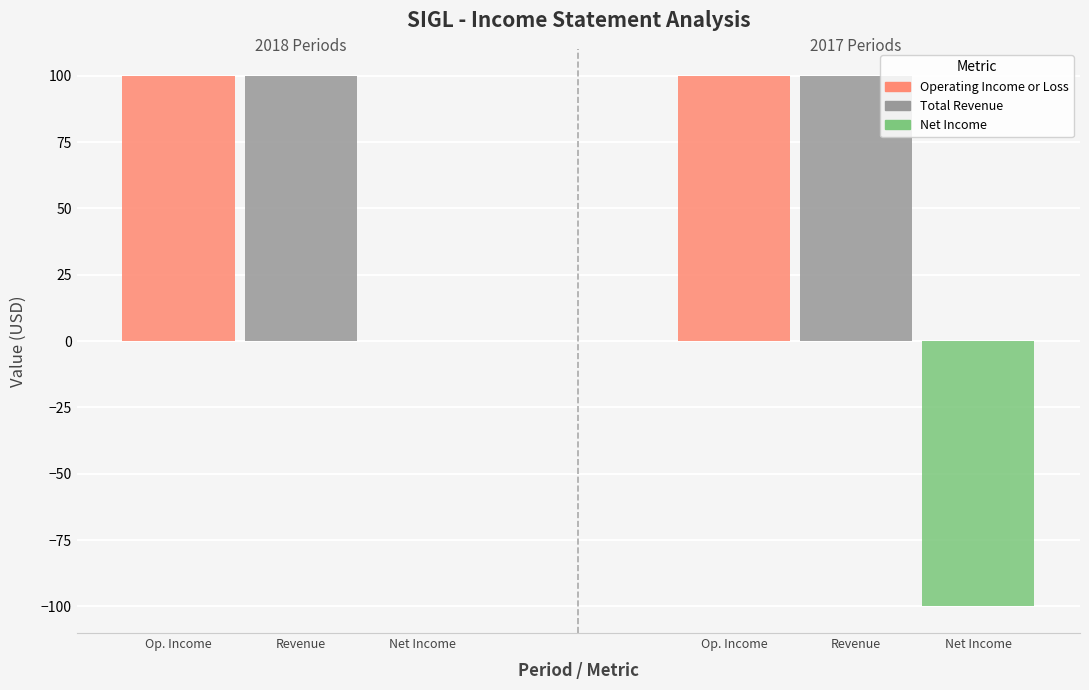

Rank the series at Revenue from highest to lowest value.

Operating Income or Loss, Total Revenue, Net Income